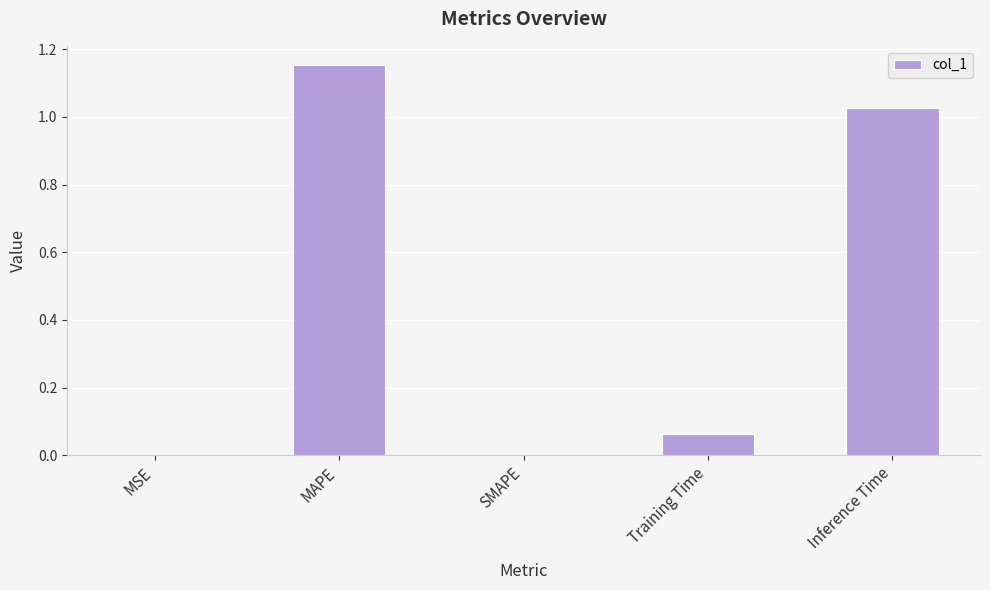

What is the sum of all values?

2.2